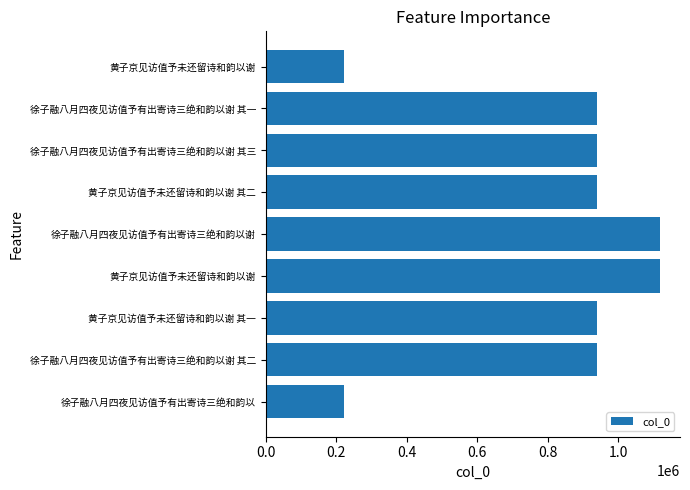

How many values are below 938993?

4